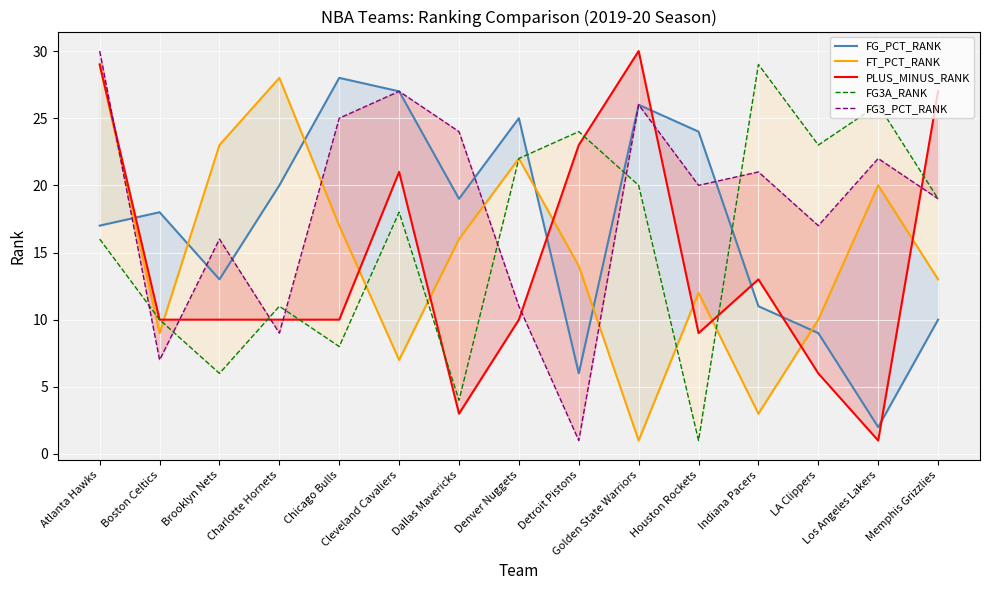

What is the label of the 11th point from the right?

Chicago Bulls